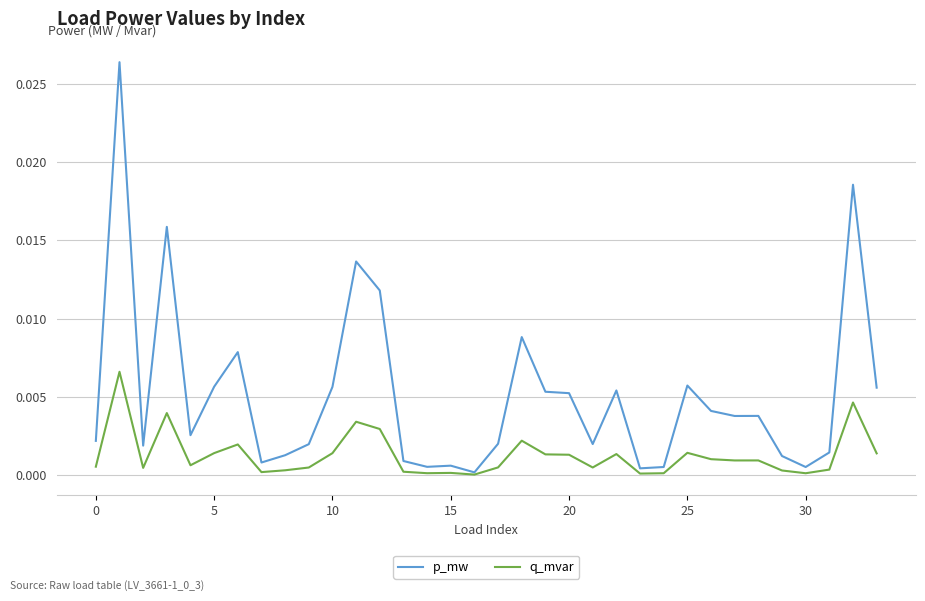

List the series in order of their overall mean, highest first.

p_mw, q_mvar